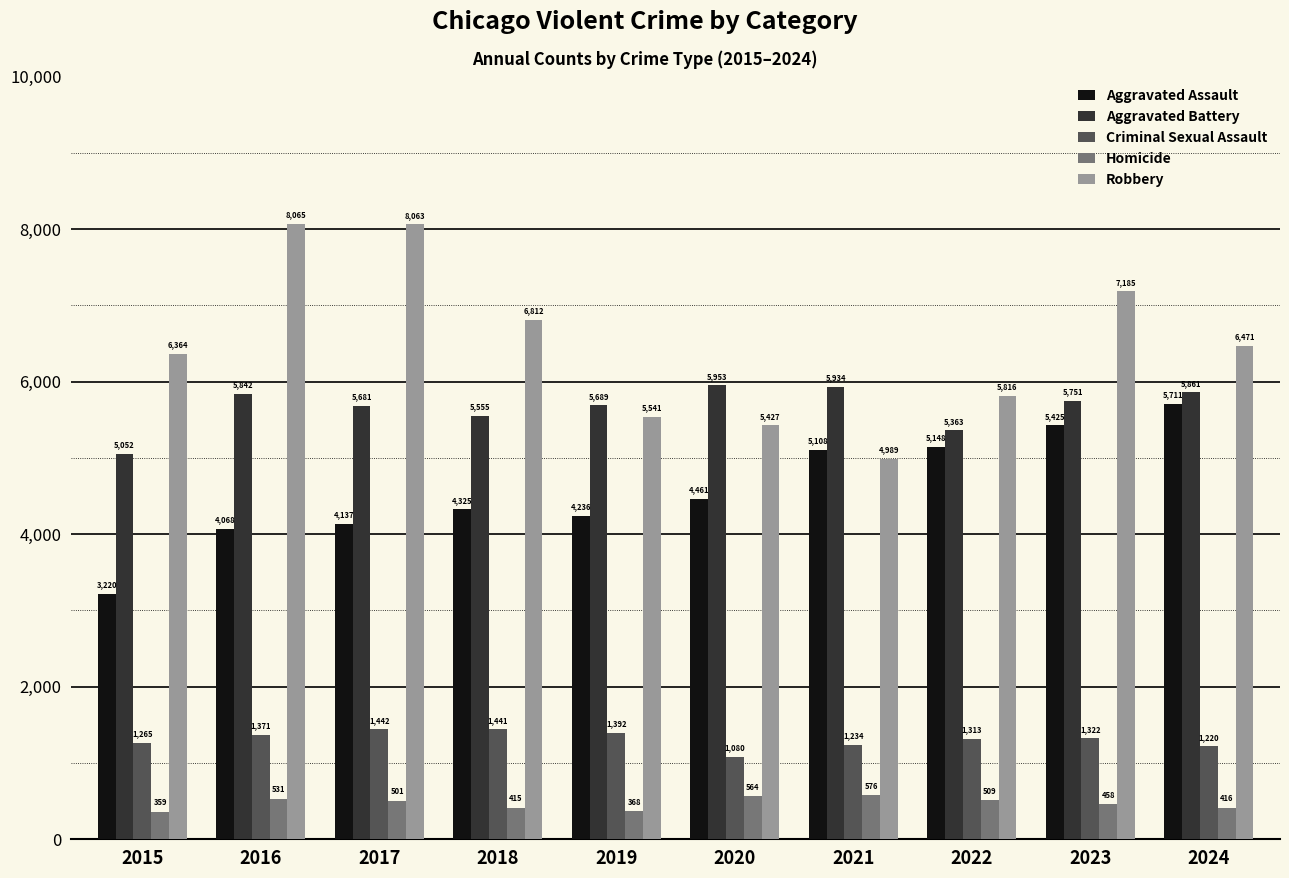

What is the maximum value for Criminal Sexual Assault?

1442